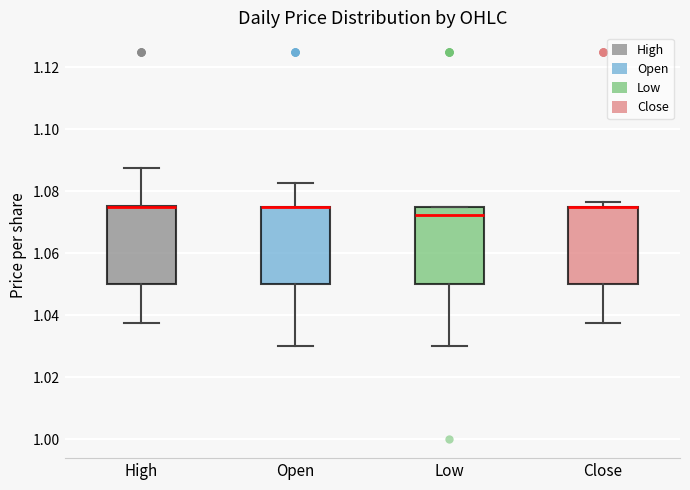

Reading left to right, read every box against the y-axis: the position of its median line, the range the box covers, and the ends of its whiskers. The values are not printed on the chart, so give them approximately, as read against the axis.

High: median 1.074, box 1.050 to 1.076, whiskers 1.038 to 1.088
Open: median 1.074 (drawn on the box's upper edge), box 1.050 to 1.076, whiskers 1.030 to 1.082
Low: median 1.072, box 1.050 to 1.076, whiskers 1.030 to 1.076
Close: median 1.074 (drawn on the box's upper edge), box 1.050 to 1.076, whiskers 1.038 to 1.076 (just above the box's upper edge)